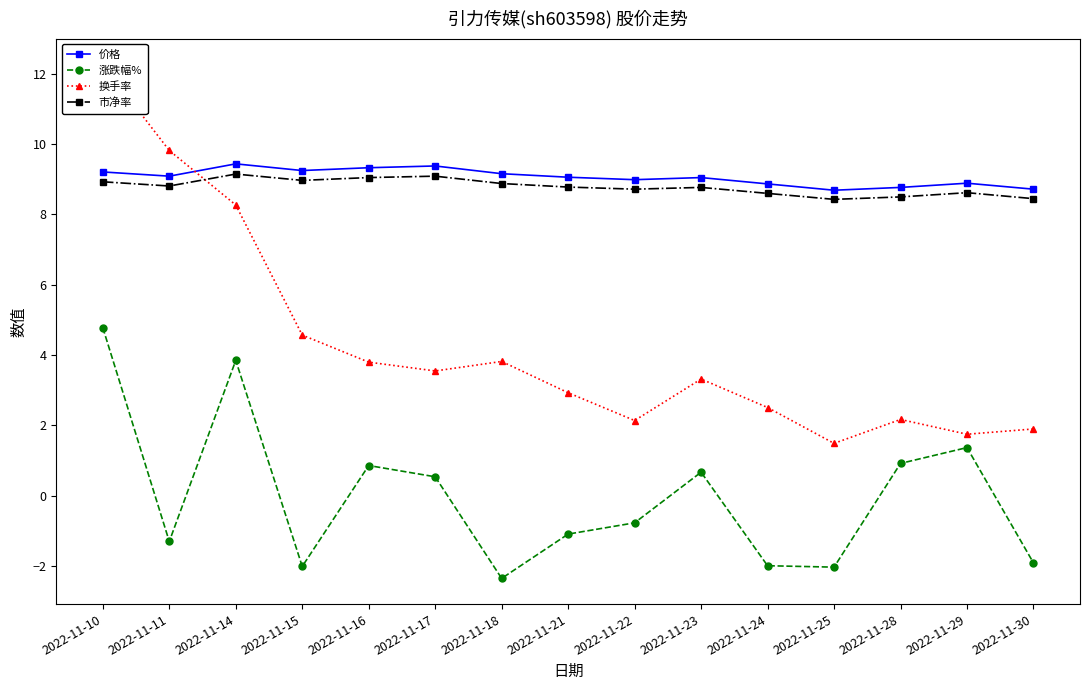

Reading left to right, list all the values displayed in this chart.

价格: 2022-11-10=9.2	2022-11-11=9.1	2022-11-14=9.4	2022-11-15=9.2	2022-11-16=9.3	2022-11-17=9.4	2022-11-18=9.2	2022-11-21=9.1	2022-11-22=9.0	2022-11-23=9.1	2022-11-24=8.9	2022-11-25=8.7	2022-11-28=8.8	2022-11-29=8.9	2022-11-30=8.7
涨跌幅%: 2022-11-10=4.8	2022-11-11=-1.3	2022-11-14=3.9	2022-11-15=-2.0	2022-11-16=0.9	2022-11-17=0.5	2022-11-18=-2.4	2022-11-21=-1.1	2022-11-22=-0.8	2022-11-23=0.7	2022-11-24=-2.0	2022-11-25=-2.0	2022-11-28=0.9	2022-11-29=1.4	2022-11-30=-1.9
换手率: 2022-11-10=12.3	2022-11-11=9.8	2022-11-14=8.3	2022-11-15=4.6	2022-11-16=3.8	2022-11-17=3.5	2022-11-18=3.8	2022-11-21=2.9	2022-11-22=2.1	2022-11-23=3.3	2022-11-24=2.5	2022-11-25=1.5	2022-11-28=2.2	2022-11-29=1.8	2022-11-30=1.9
市净率: 2022-11-10=8.9	2022-11-11=8.8	2022-11-14=9.2	2022-11-15=9.0	2022-11-16=9.1	2022-11-17=9.1	2022-11-18=8.9	2022-11-21=8.8	2022-11-22=8.7	2022-11-23=8.8	2022-11-24=8.6	2022-11-25=8.4	2022-11-28=8.5	2022-11-29=8.6	2022-11-30=8.4